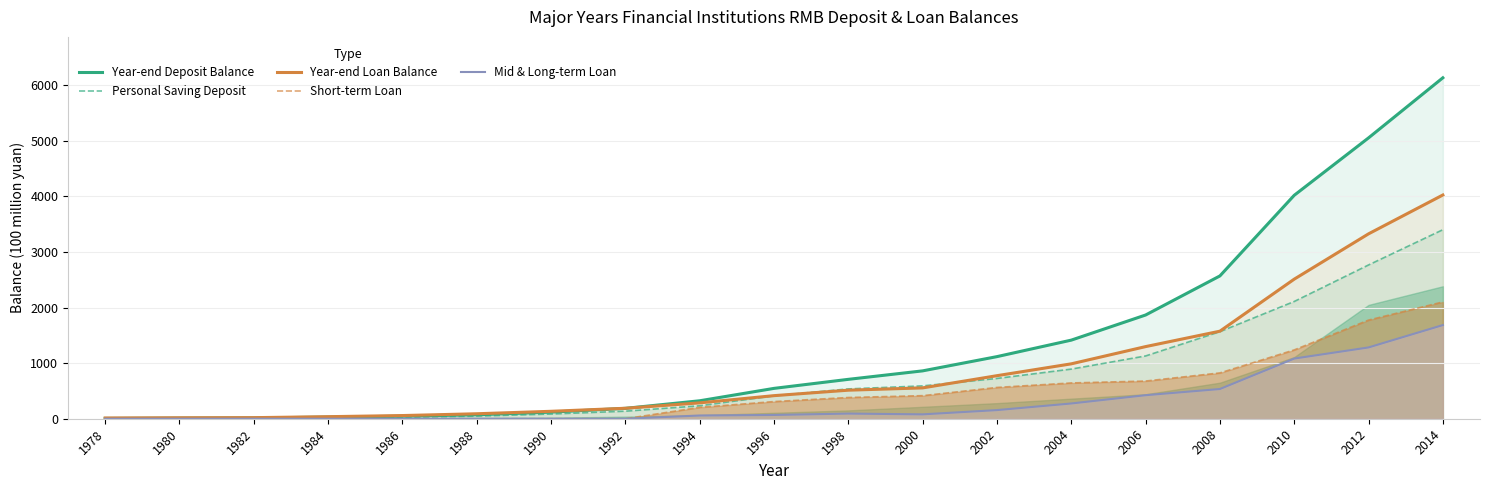

Which label corresponds to the largest value in the chart?

2014